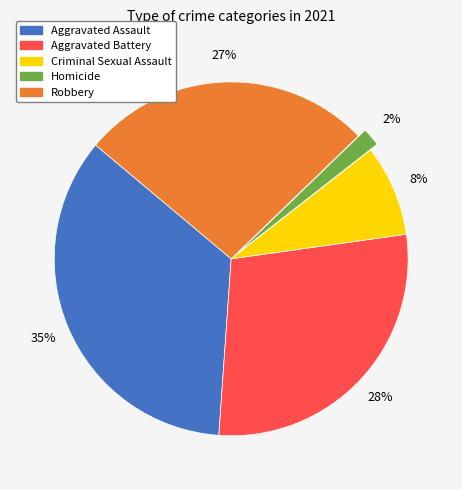

Which slice is the largest?

Aggravated Assault